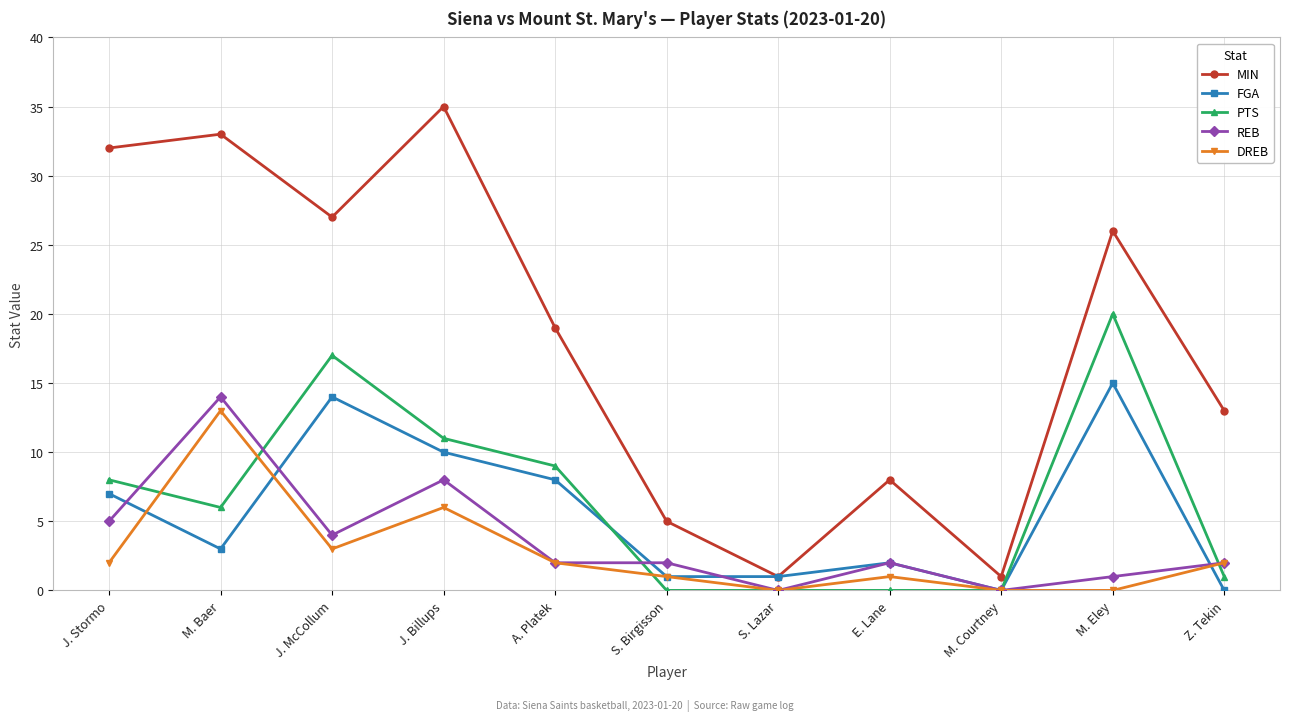

True or false: REB has more than 1 interior local peaks.

True